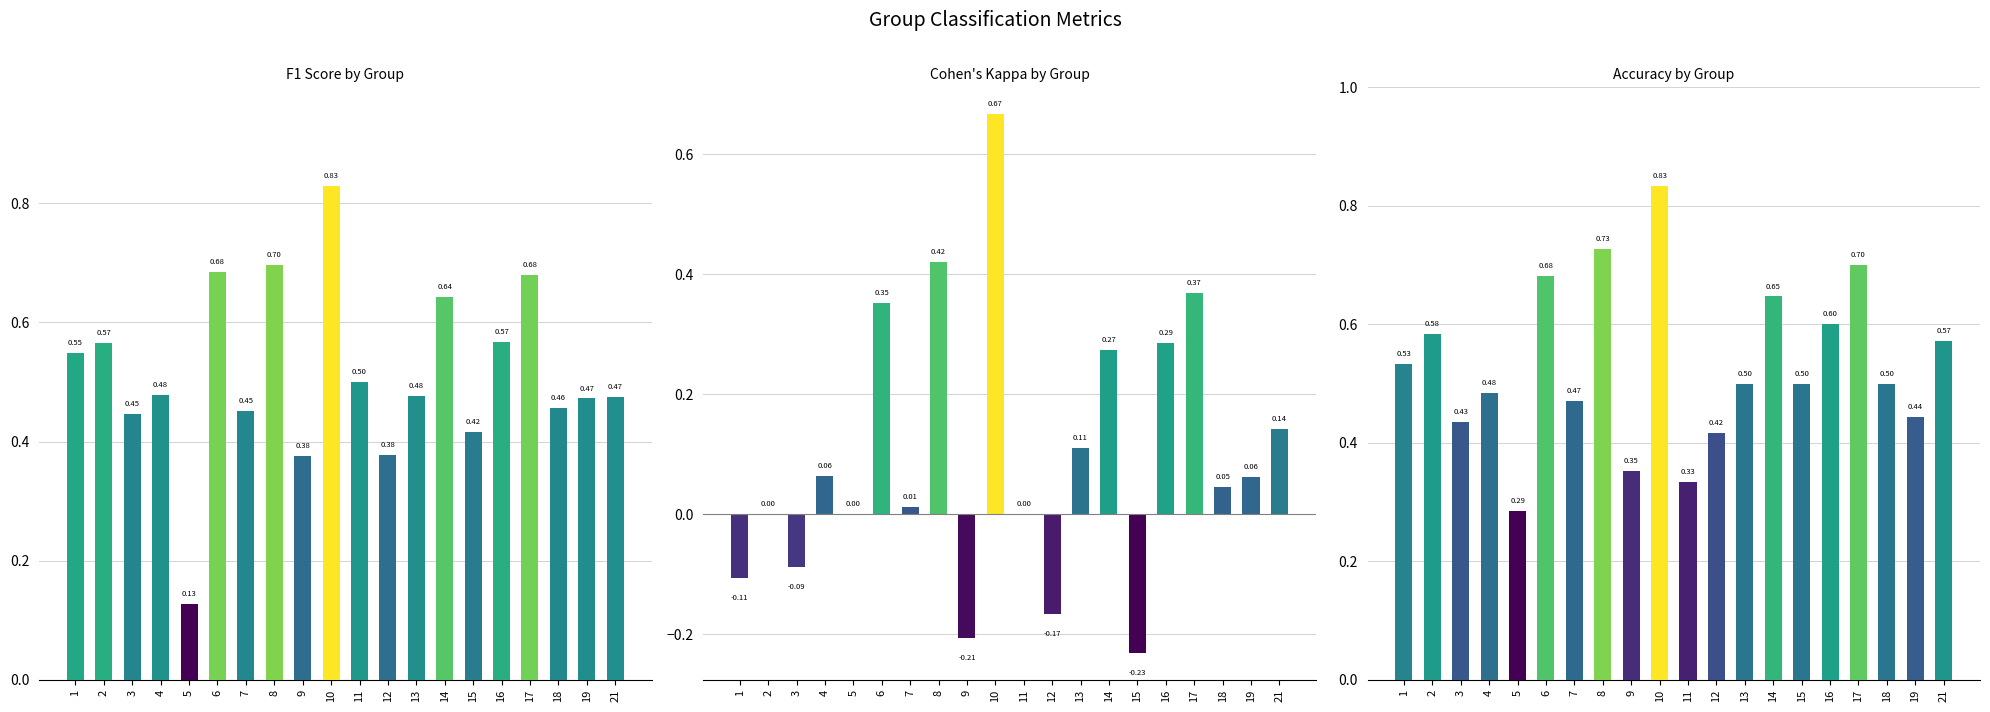

Between 1 and 4, which series saw the biggest shift?

kappa